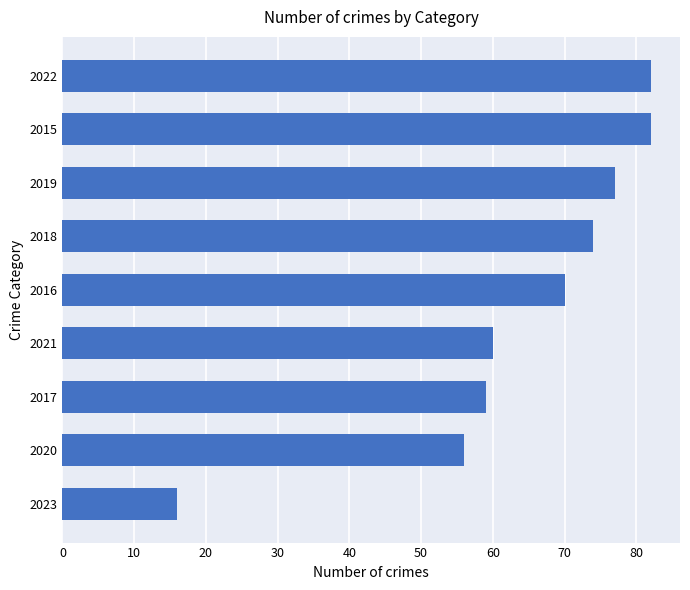

How many bars are there in total?

9